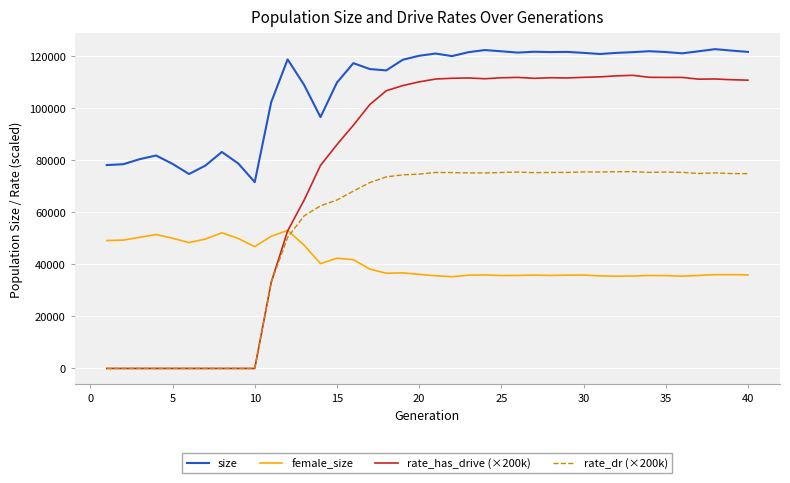

True or false: rate_dr (×200k) and size intersect in this chart.

False